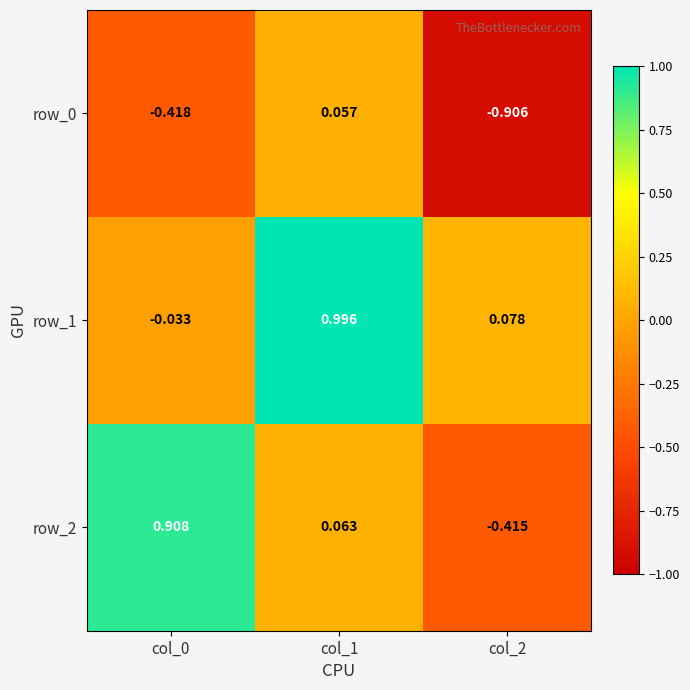

How many data points does each series have?

3